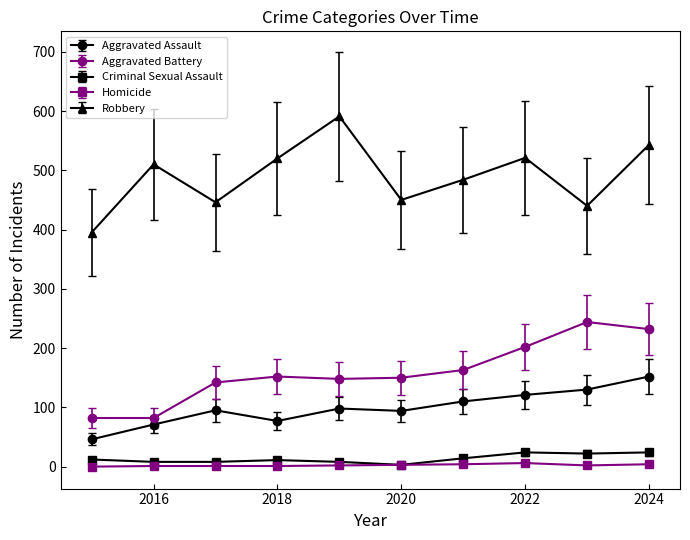

How many values in the Criminal Sexual Assault series are below 12?

5